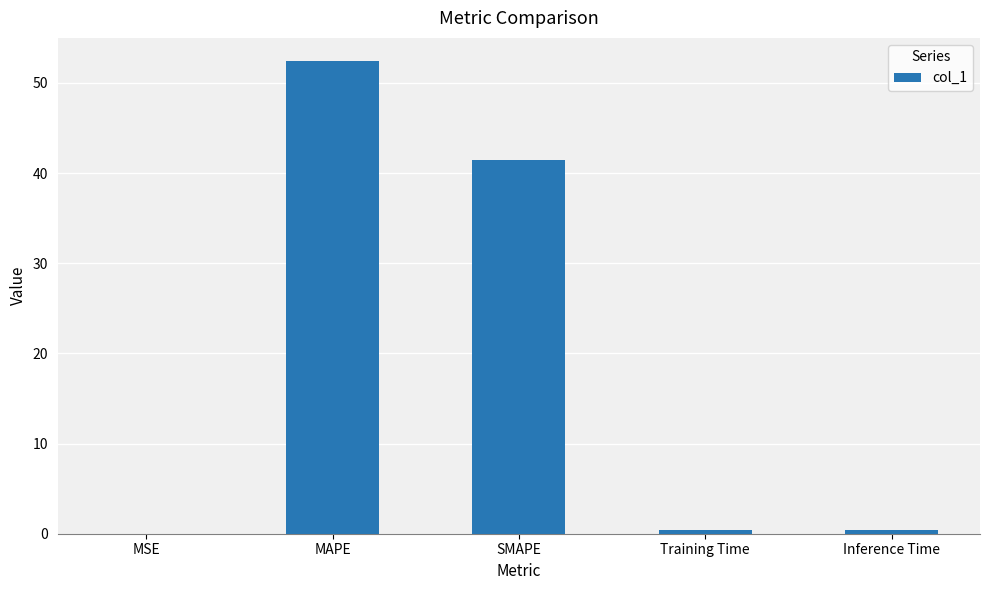

The value at SMAPE is 58.7. True or false?

False